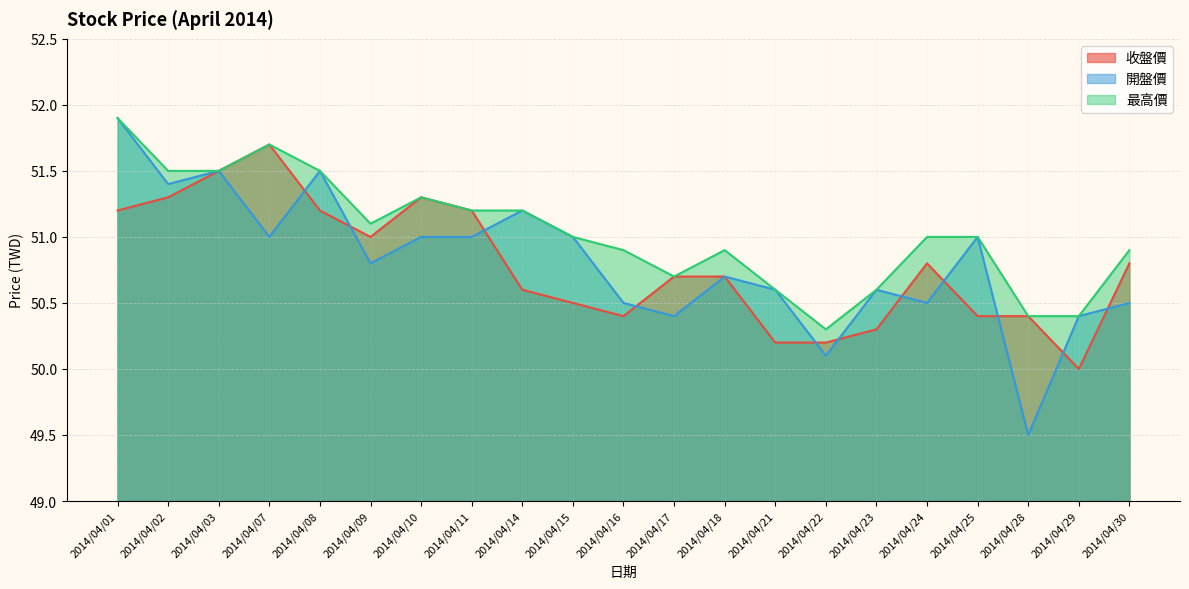

Rank the categories by 收盤價 value from lowest to highest.

2014/04/29, 2014/04/21, 2014/04/22, 2014/04/23, 2014/04/16, 2014/04/25, 2014/04/28, 2014/04/15, 2014/04/14, 2014/04/17, 2014/04/18, 2014/04/24, 2014/04/30, 2014/04/09, 2014/04/01, 2014/04/08, 2014/04/11, 2014/04/02, 2014/04/10, 2014/04/03, 2014/04/07